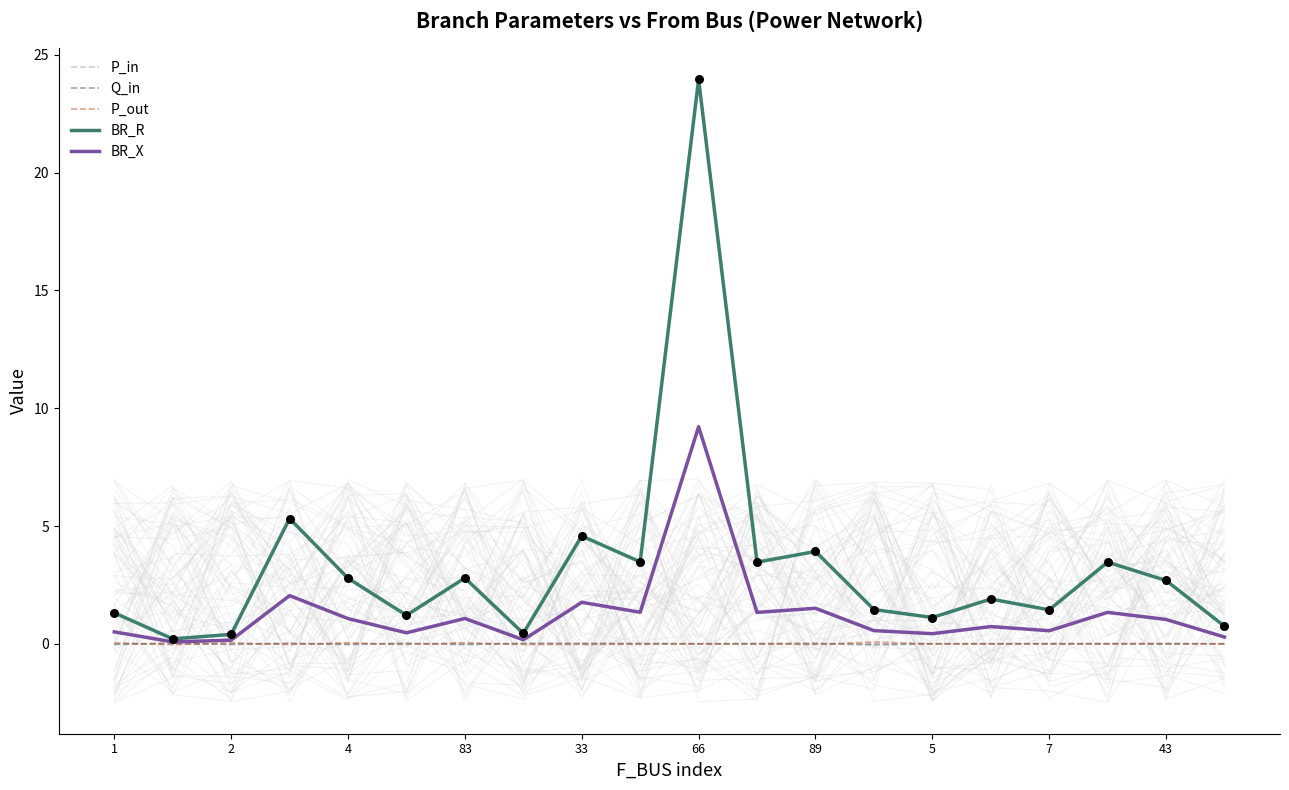

Which series has the largest Y range (max minus min)?

BR_R